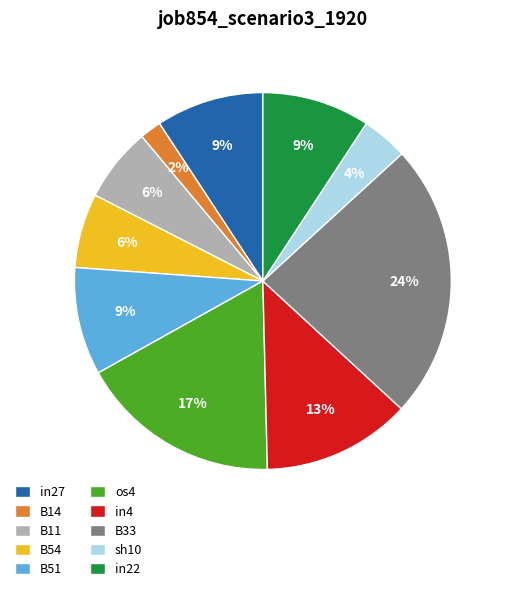

Which has a higher value, B51 or B54?

B51